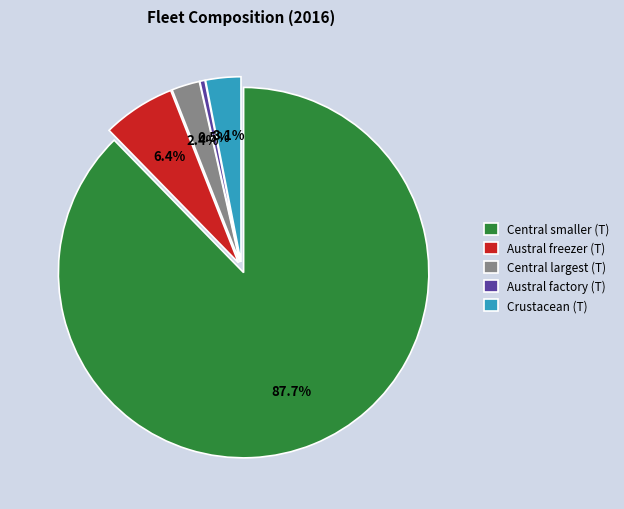

How many segments does this pie chart have?

5